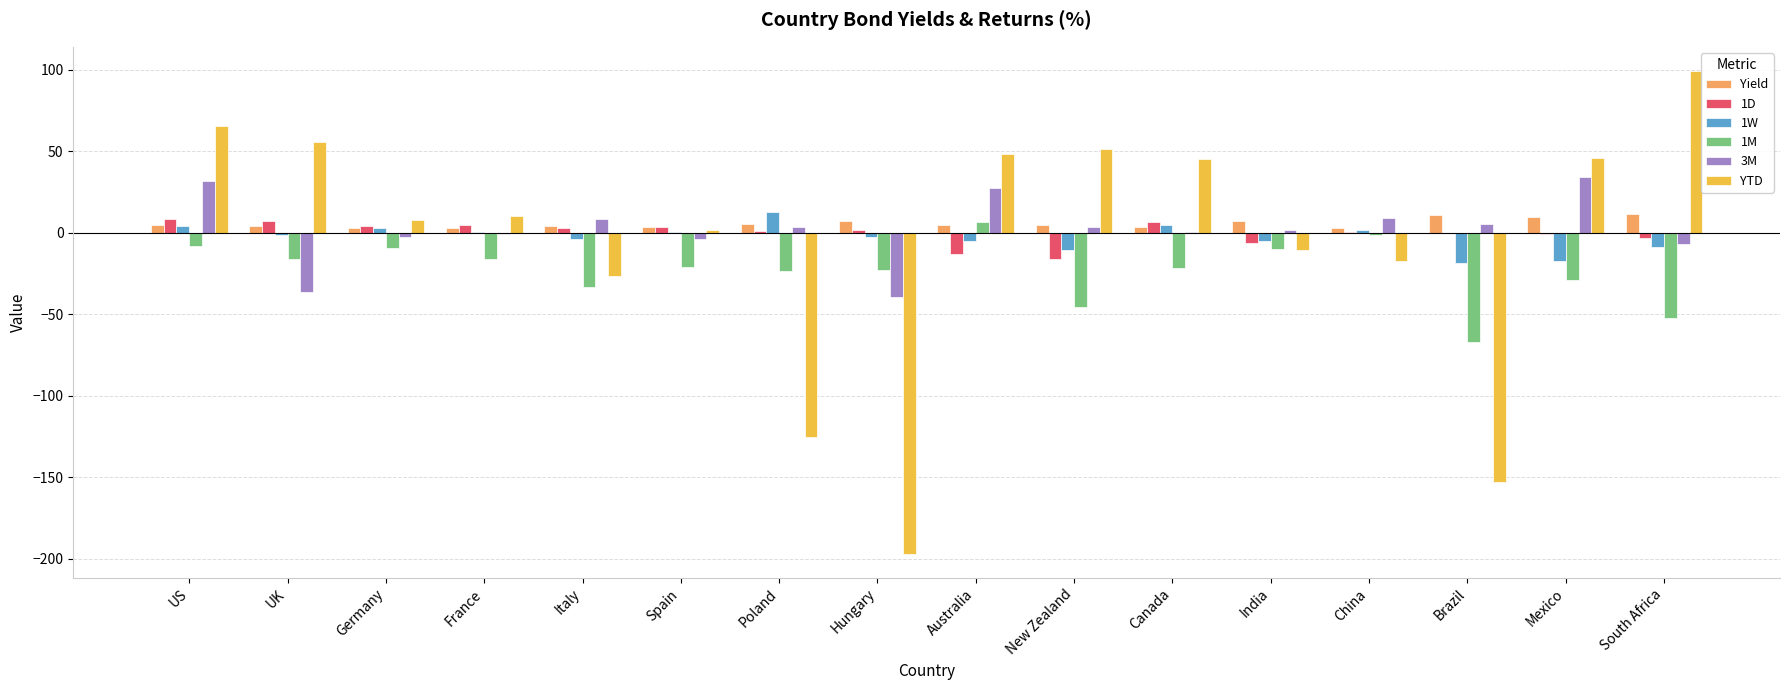

Which series changed the most between China and Brazil?

YTD